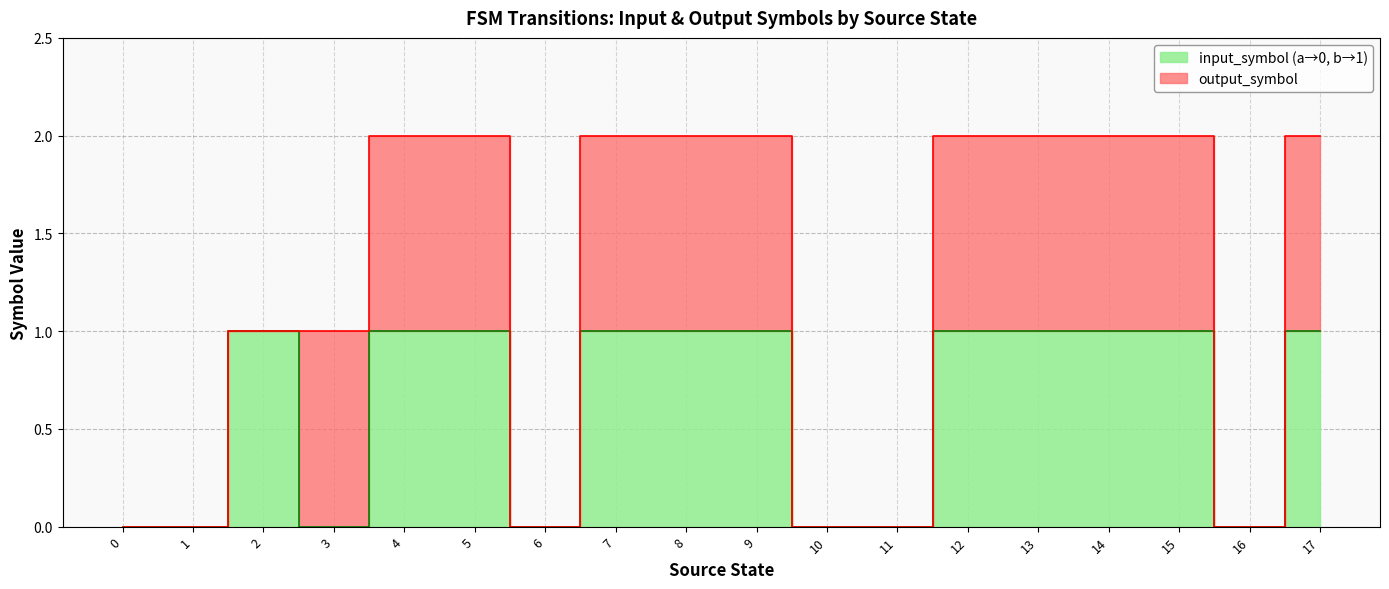

The chart shows a value of -1 at 10. True or false?

False